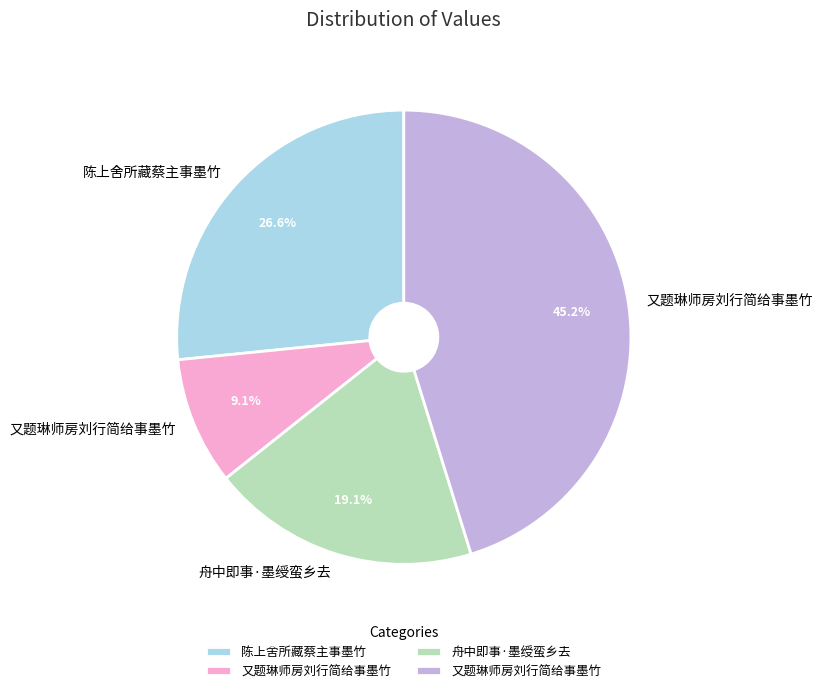

Count the number of slices in the pie.

4